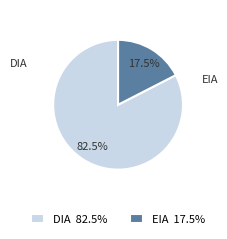

To the nearest percent, what is the difference between the largest and smallest slice percentages?

65%